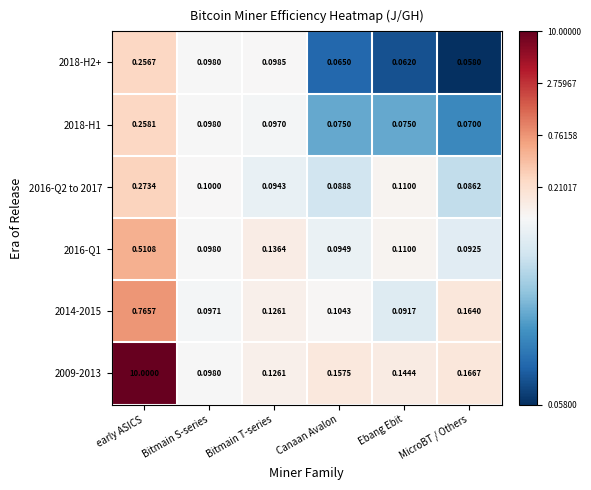

What is the spread (max minus min) of values at Bitmain T-series?

0.0